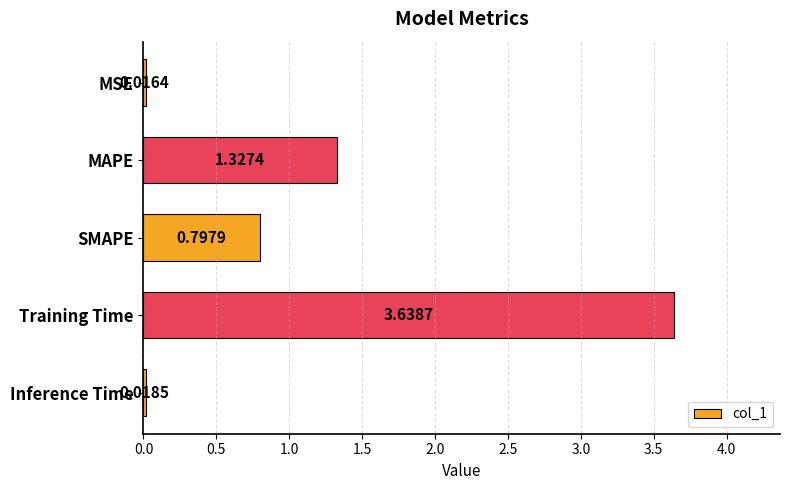

What is the label of the 4th bar from the bottom?

MAPE